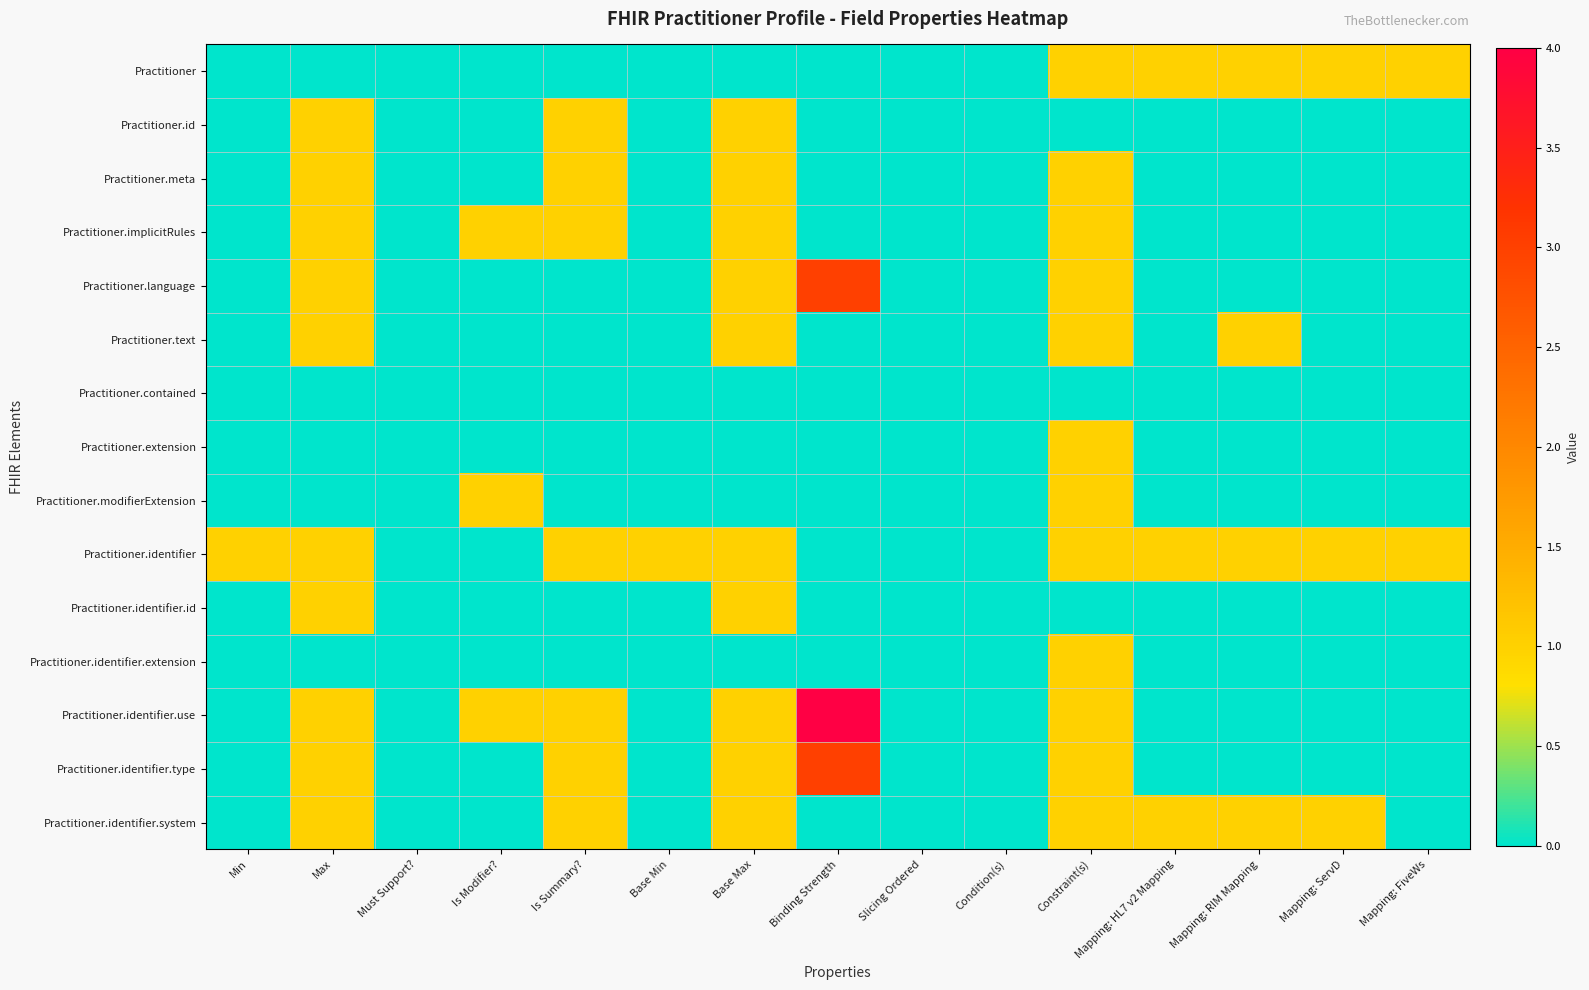

What is the spread (max minus min) of values at Binding Strength?

4